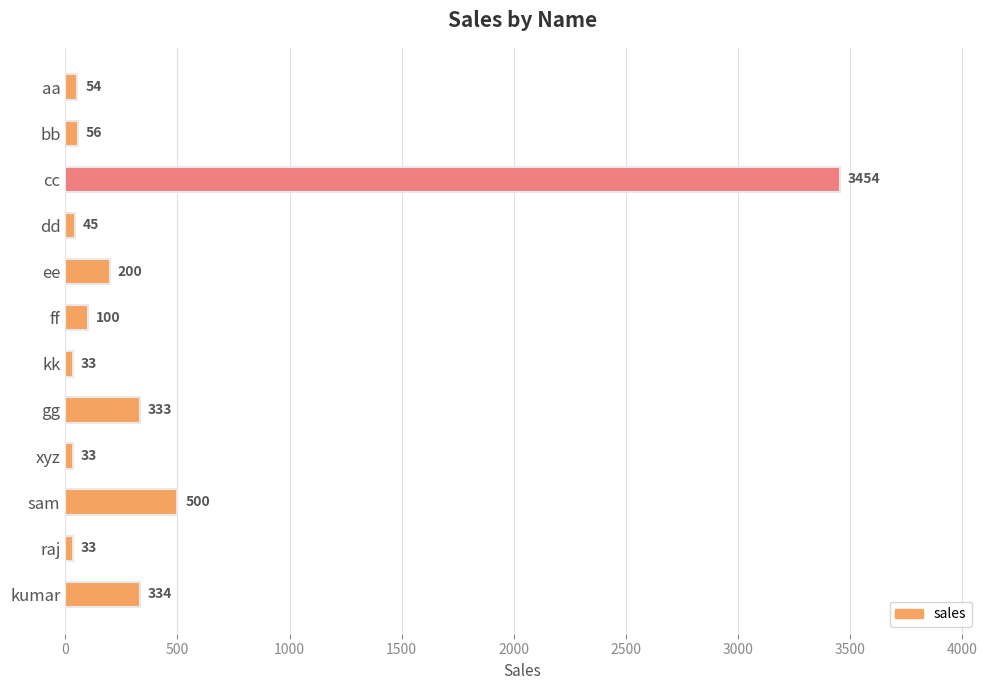

What is the label of the 5th bar from the top?

ee